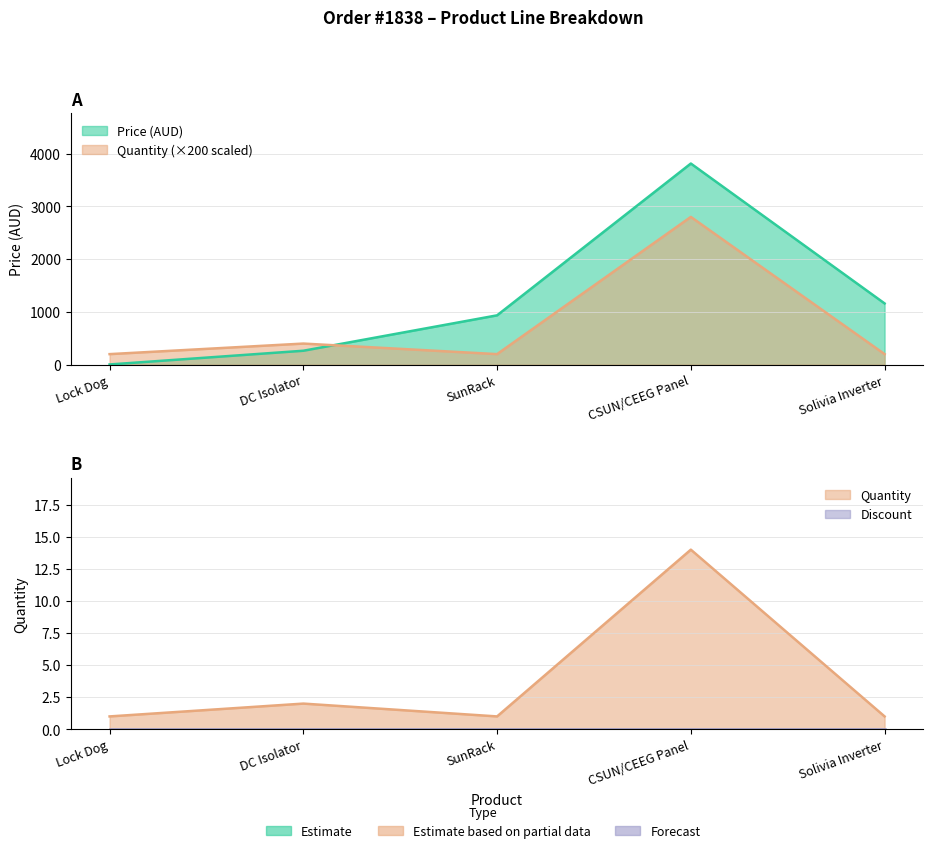

Rank the series by their maximum value, from lowest to highest.

quantity, price